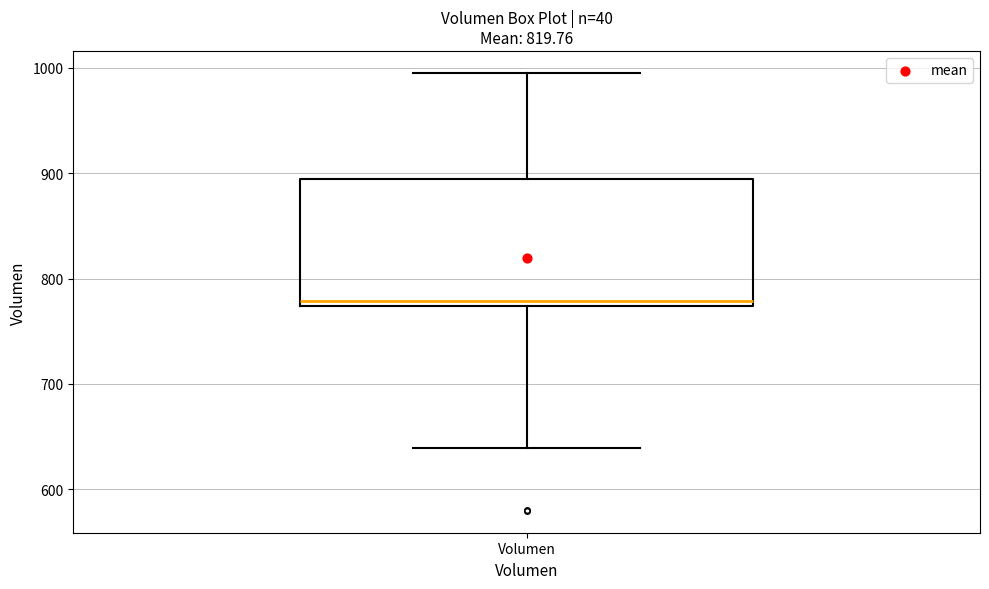

Where is the lower edge of the box for Volumen on the y-axis? The values are not printed on the chart, so give them approximately, as read against the axis.

770